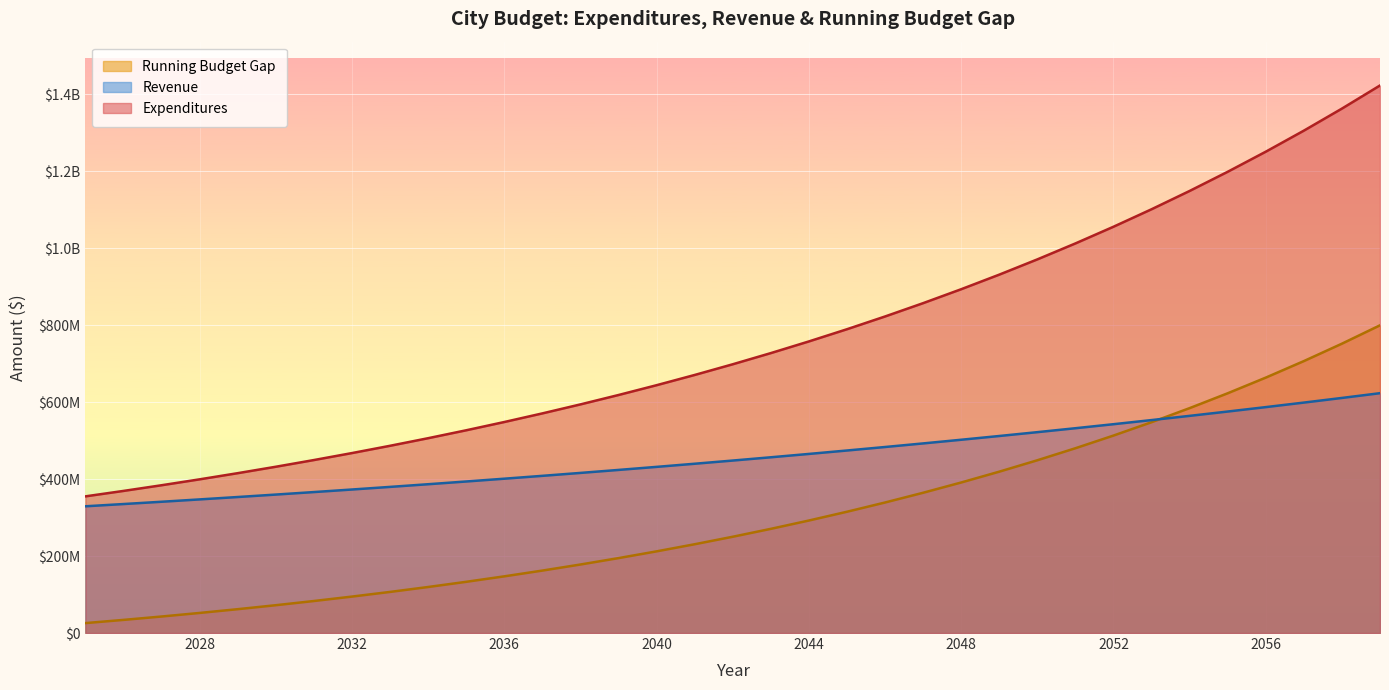

True or false: Expenditures and Running Budget Gap intersect in this chart.

False